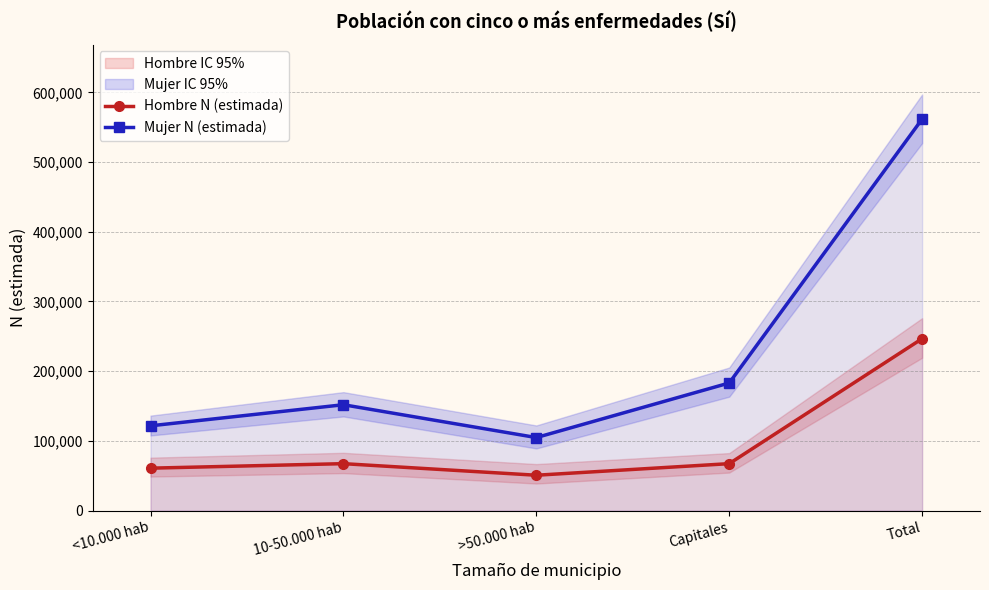

Is the value of Mujer N (estimada) at >50.000 hab greater than the value of Hombre N (estimada) at Capitales?

Yes